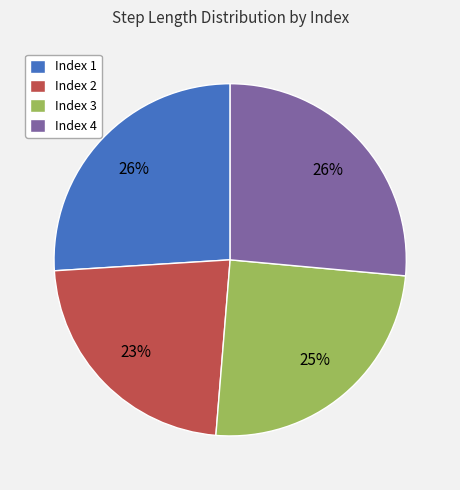

Between Index 2 and Index 1, which is larger?

Index 1